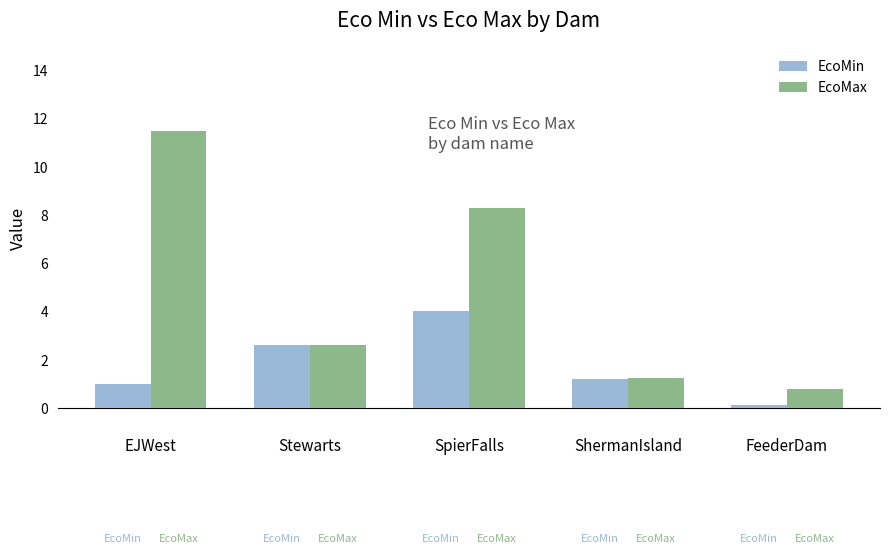

What is the value of the EcoMin bar at the 2nd from the left?

2.6